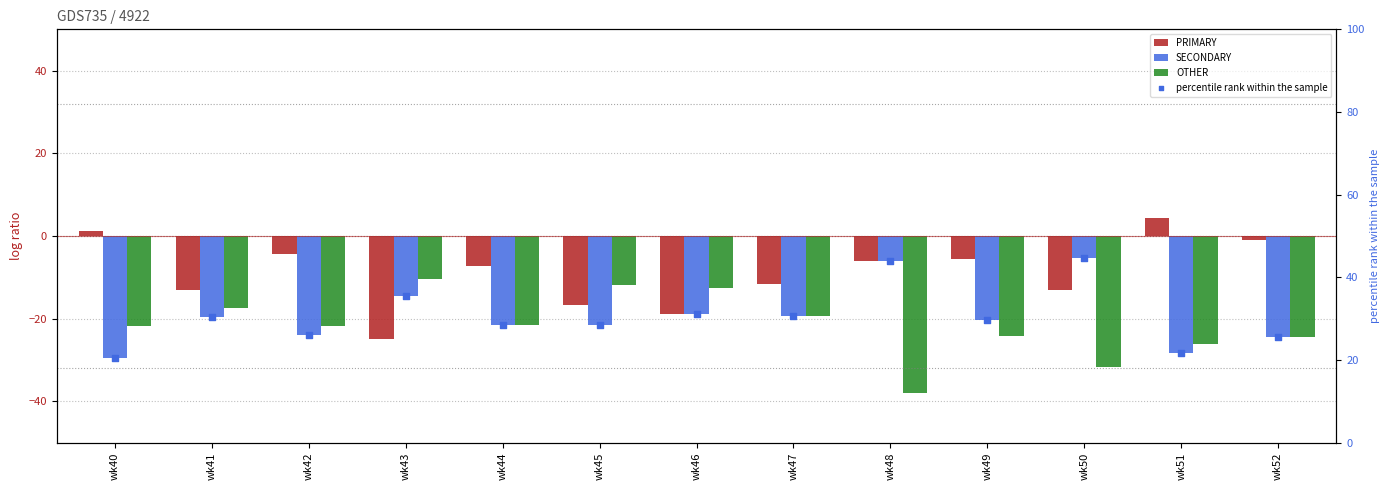

At which category is the sum across all series the highest?

wk50